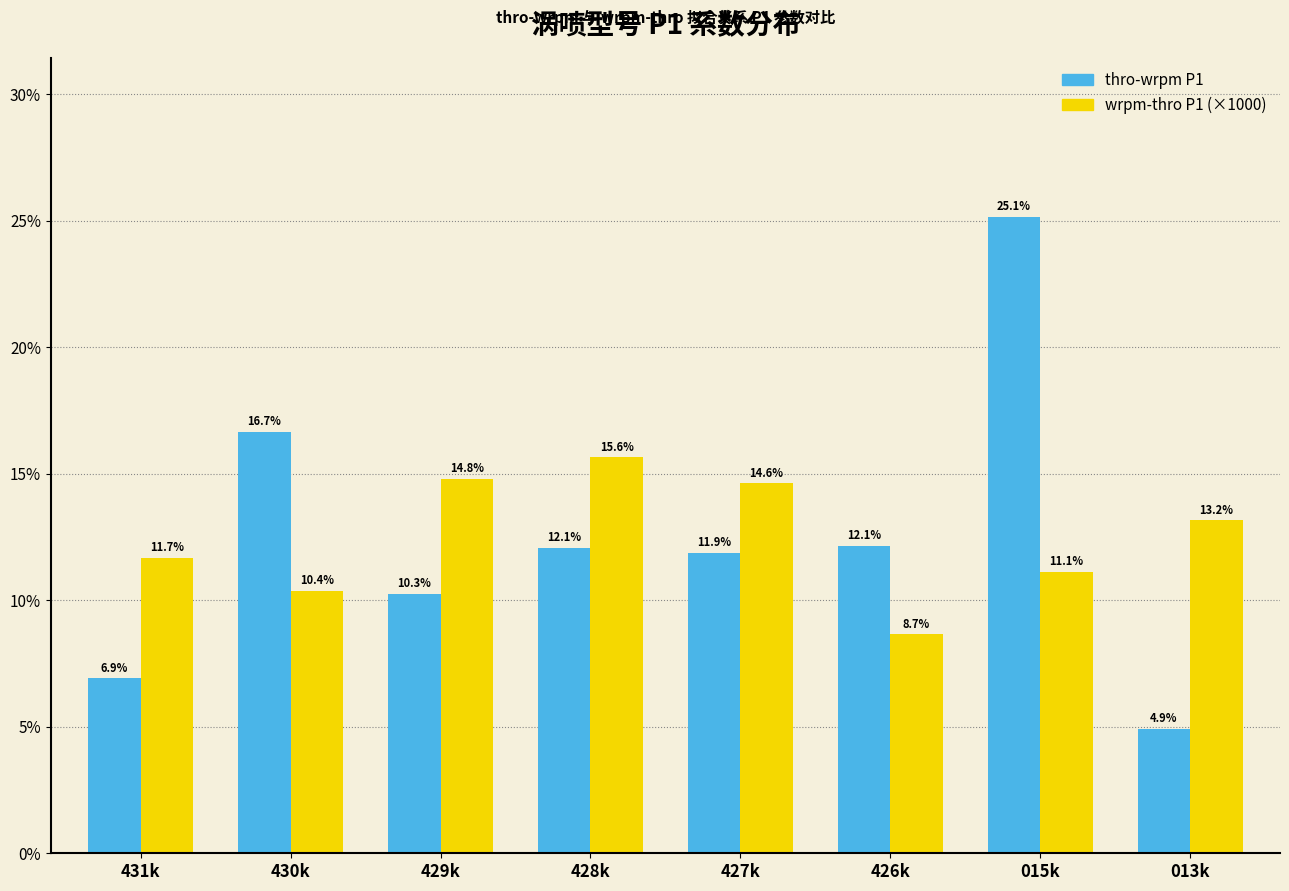

Reading right to left, list all the values displayed in this chart.

thro-wrpm P1: 4.9	25.1	12.1	11.9	12.1	10.3	16.7	6.9
wrpm-thro P1: 13.2	11.1	8.7	14.6	15.6	14.8	10.4	11.7